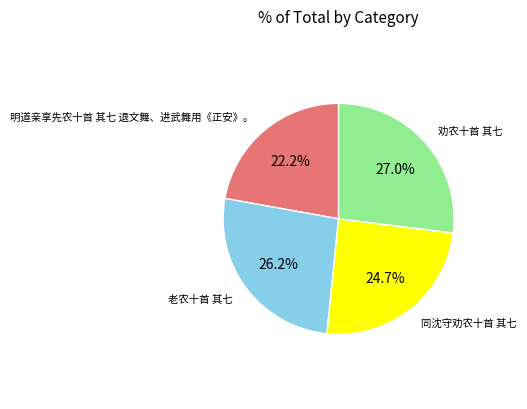

Is there any slice that represents more than half of the pie?

No